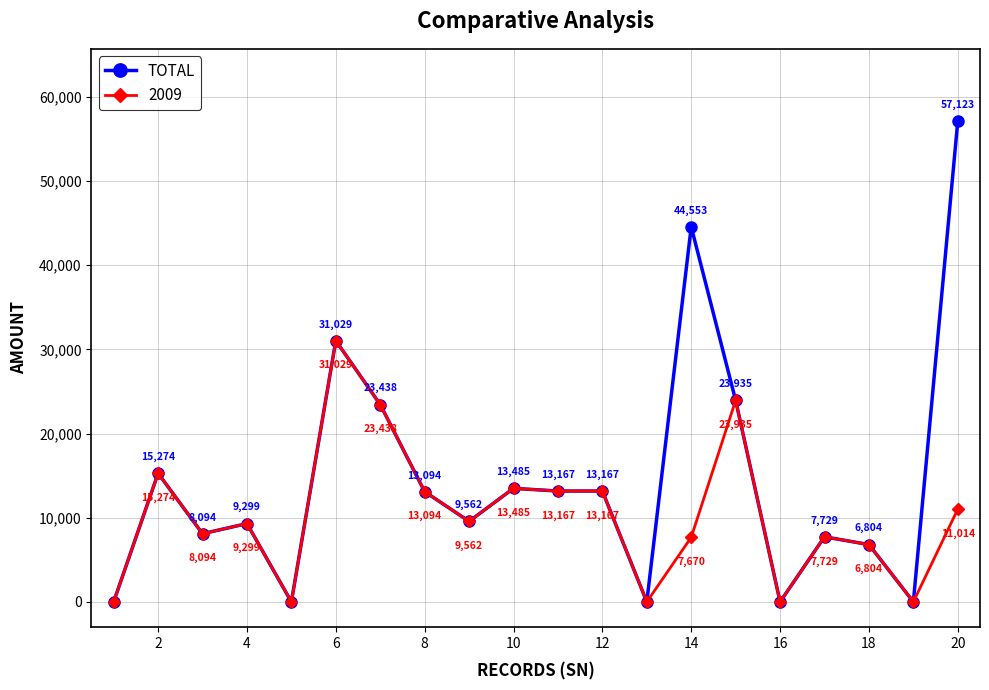

Rank the series by their average value, from highest to lowest.

TOTAL, 2009